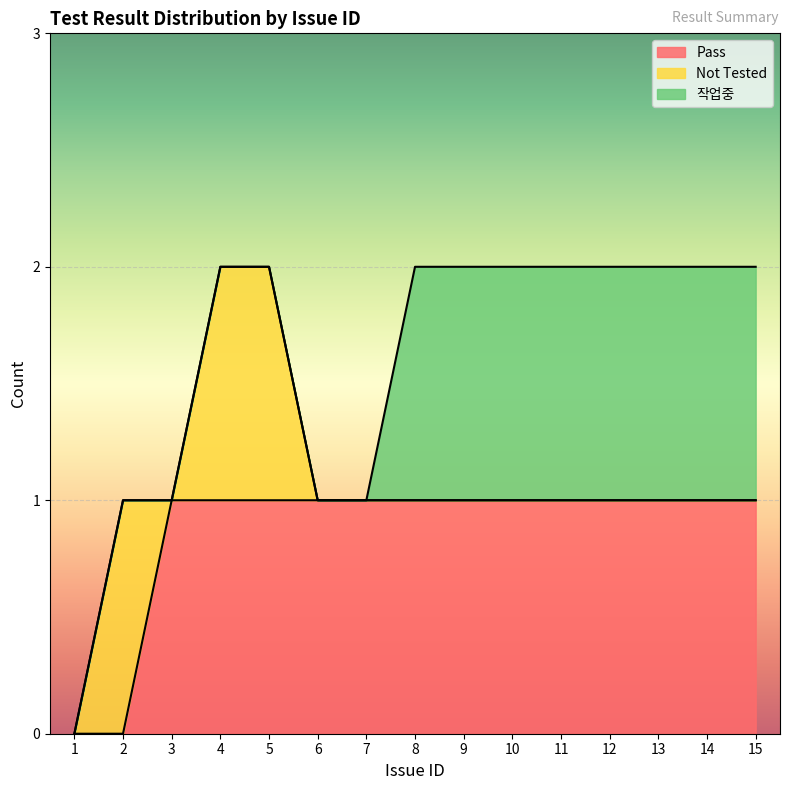

The 작업중 series shows -1 at 7. True or false?

False